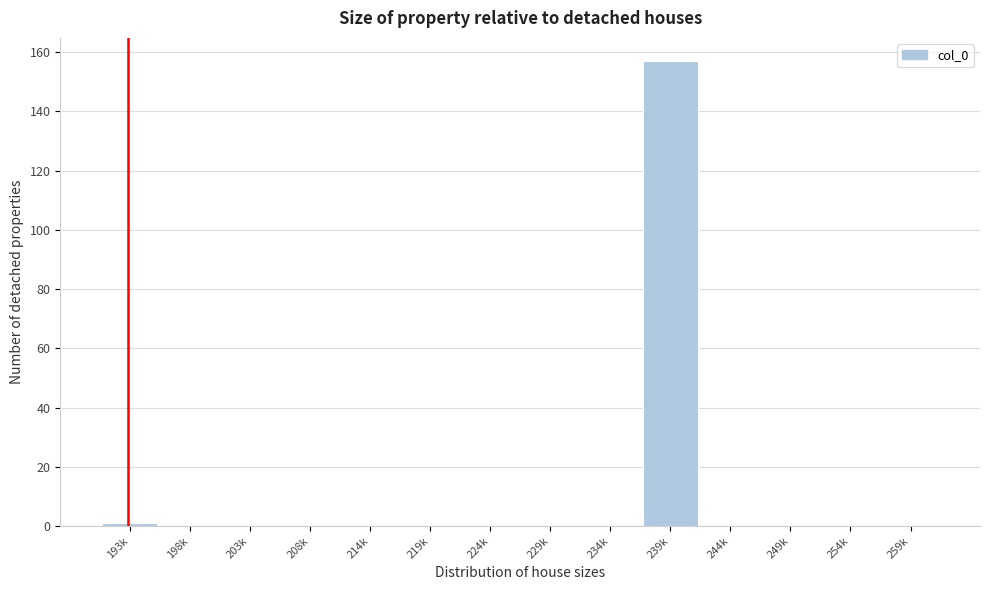

Reading left to right, extract all data points from this chart.

193k=1	198k=0	203k=0	208k=0	214k=0	219k=0	224k=0	229k=0	234k=0	239k=157	244k=0	249k=0	254k=0	259k=0